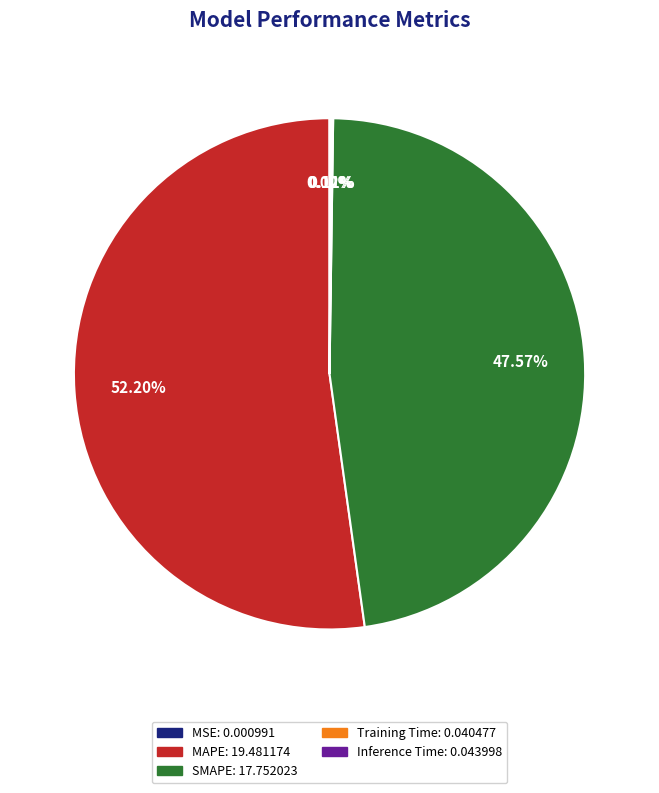

What is the largest slice in the pie chart?

MAPE